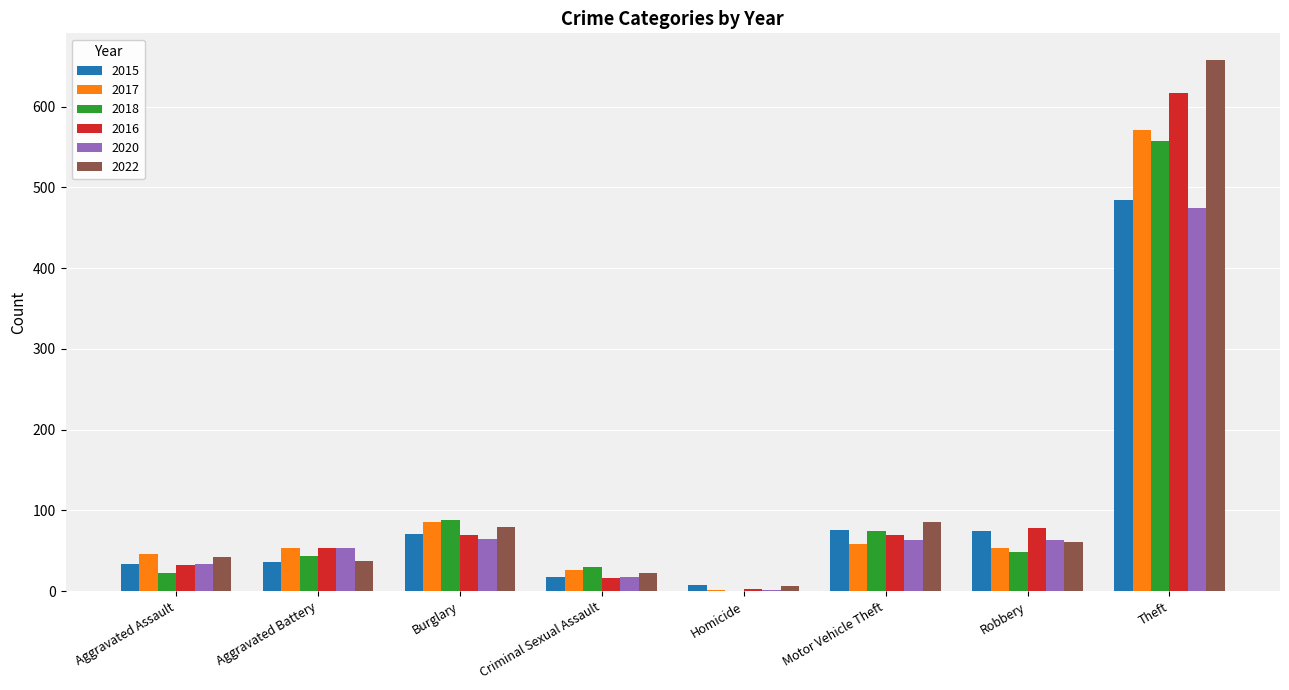

What are all the series names shown in the legend?

2015, 2017, 2018, 2016, 2020, 2022